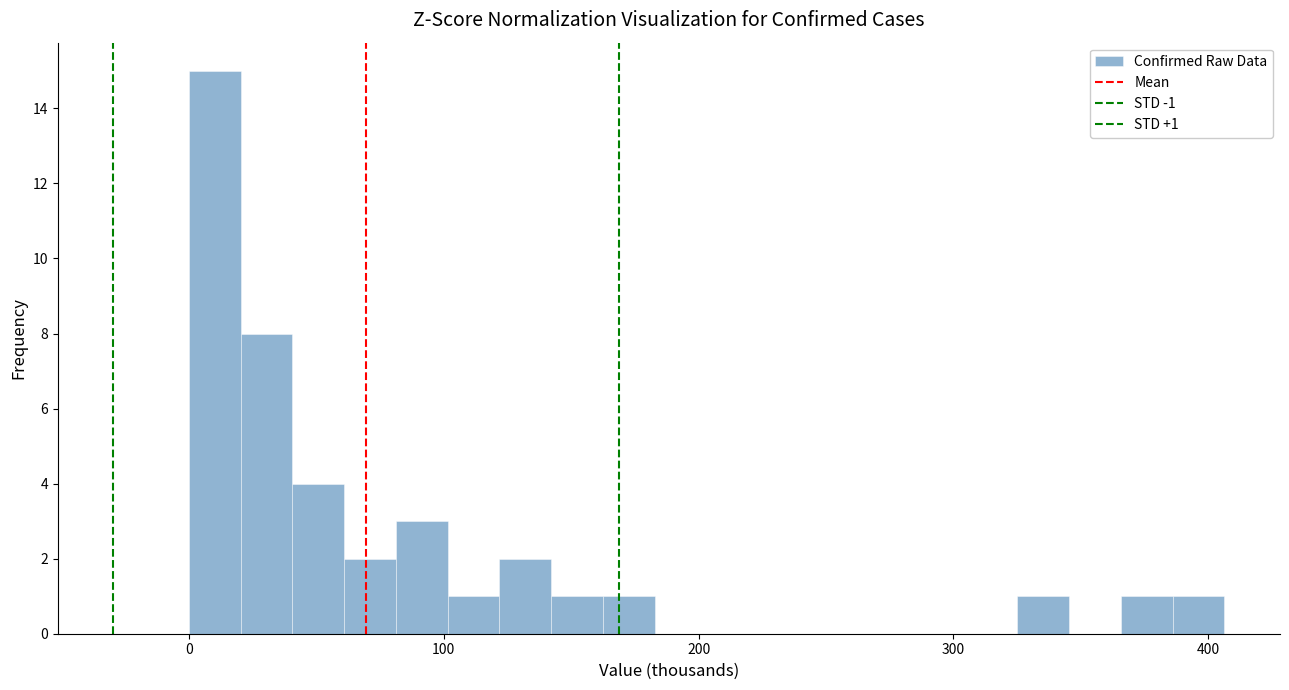

Read against the x-axis, roughly where is the centre of the tallest bar?

10